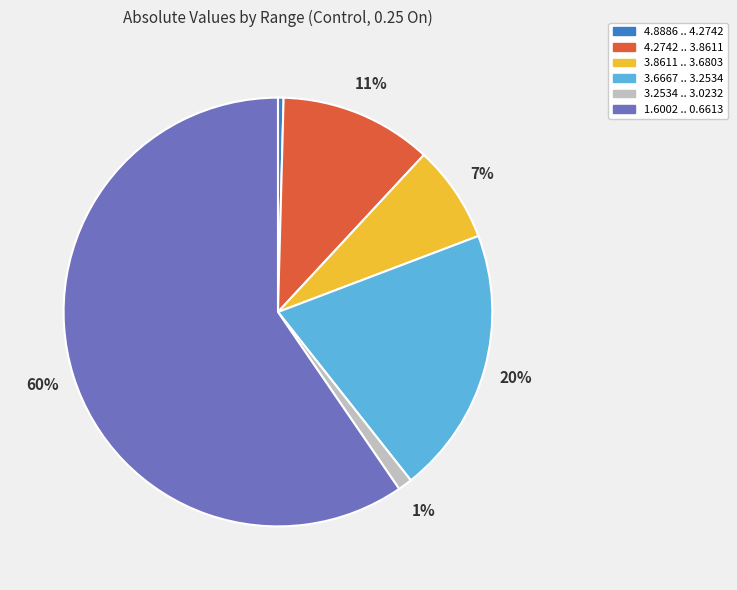

How many slices are in this pie chart?

6